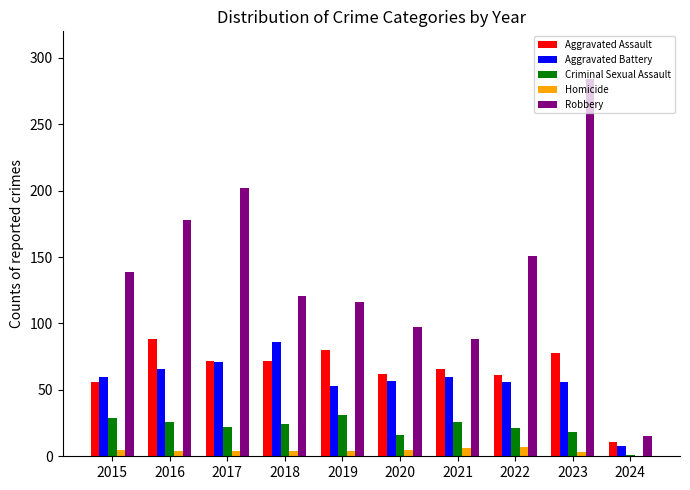

Where is Aggravated Assault nearest to the value 49?

2015